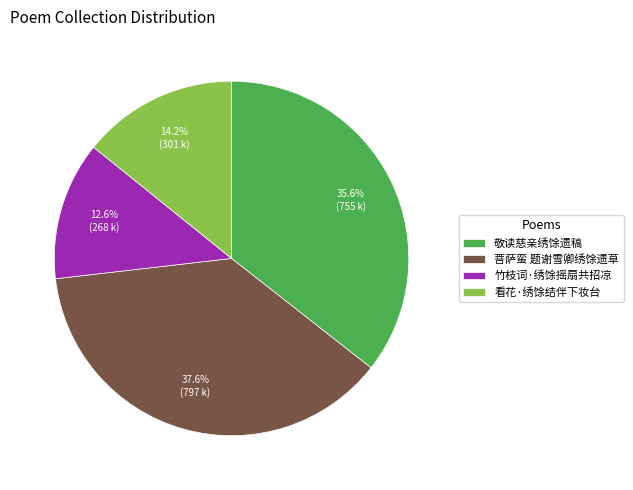

Rank the categories by value from highest to lowest.

菩萨蛮 题谢雪卿绣馀遗草, 敬读慈亲绣馀遗稿, 看花·绣馀结伴下妆台, 竹枝词·绣馀摇扇共招凉